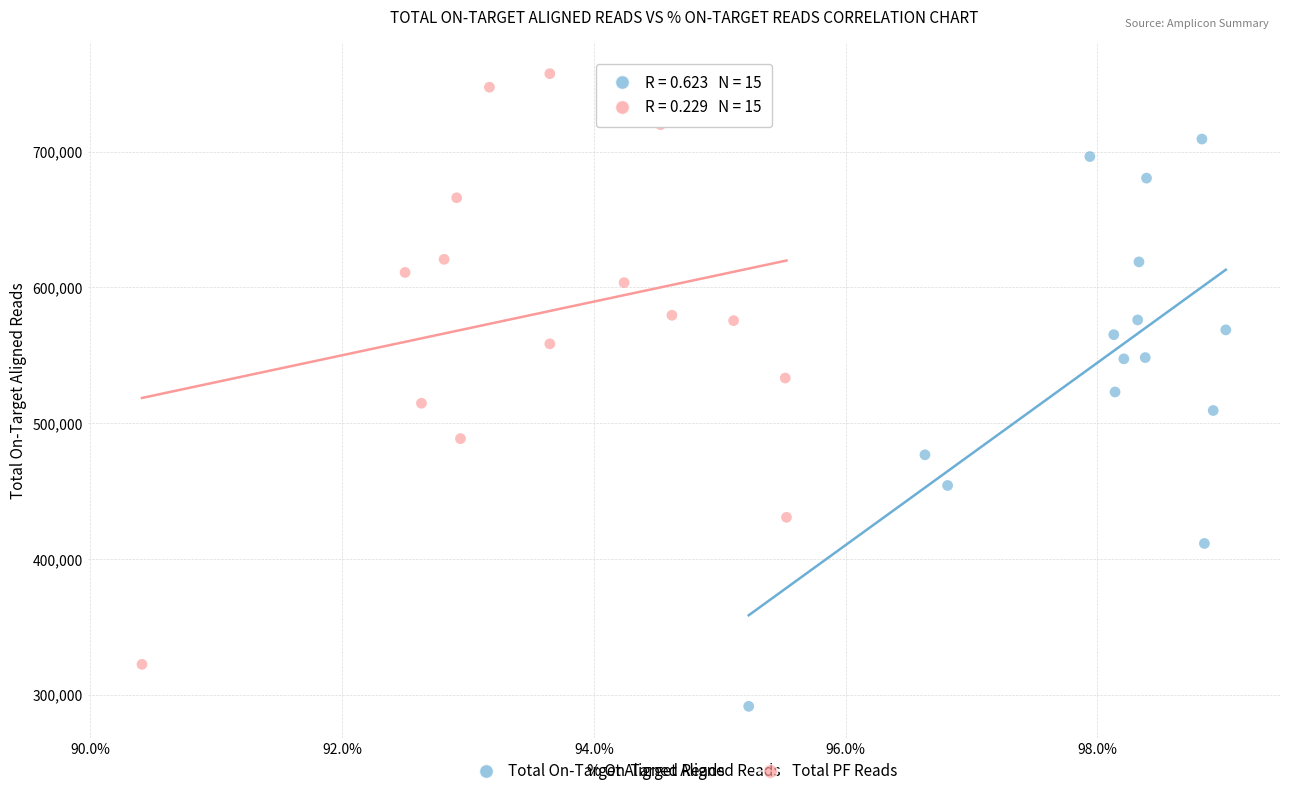

Which series has the largest Y range (max minus min)?

Total PF Reads